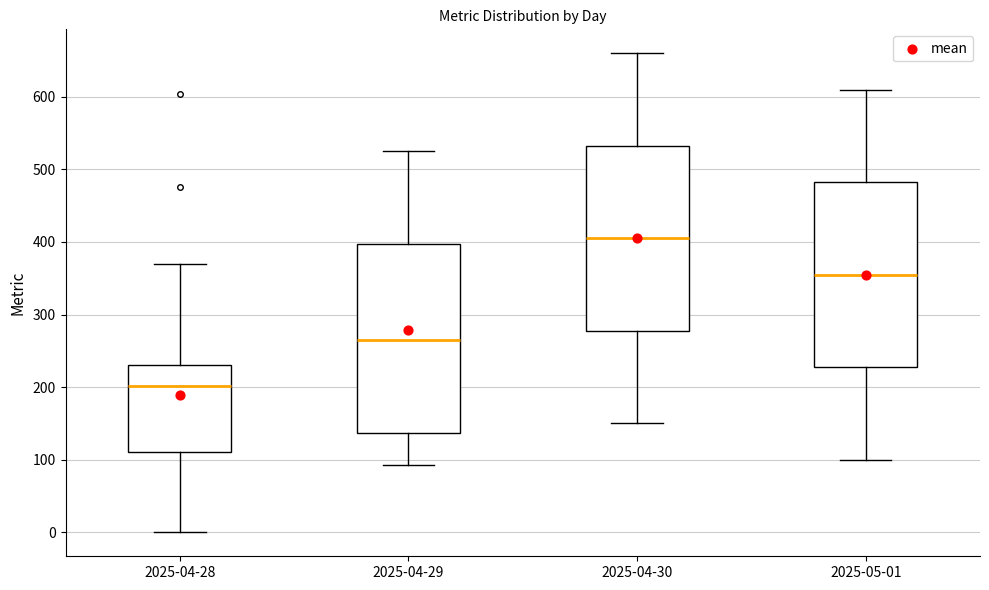

Reading left to right, read every box against the y-axis: the position of its median line, the range the box covers, and the ends of its whiskers. The values are not printed on the chart, so give them approximately, as read against the axis.

2025-04-28: median 200, box 110 to 230, whiskers 0 to 370
2025-04-29: median 270, box 140 to 400, whiskers 90 to 530
2025-04-30: median 410, box 280 to 530, whiskers 150 to 660
2025-05-01: median 360, box 230 to 480, whiskers 100 to 610